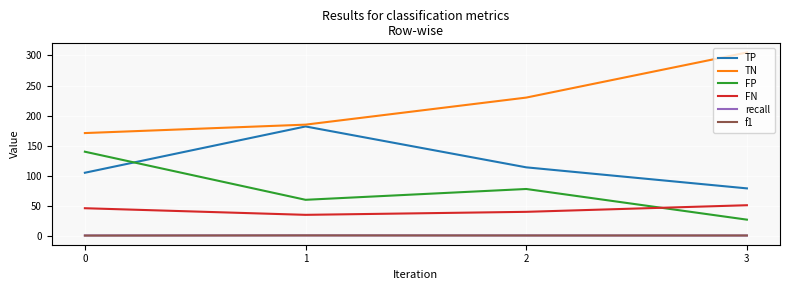

Is the value of FP at 0 greater than the value of TP at 1?

No